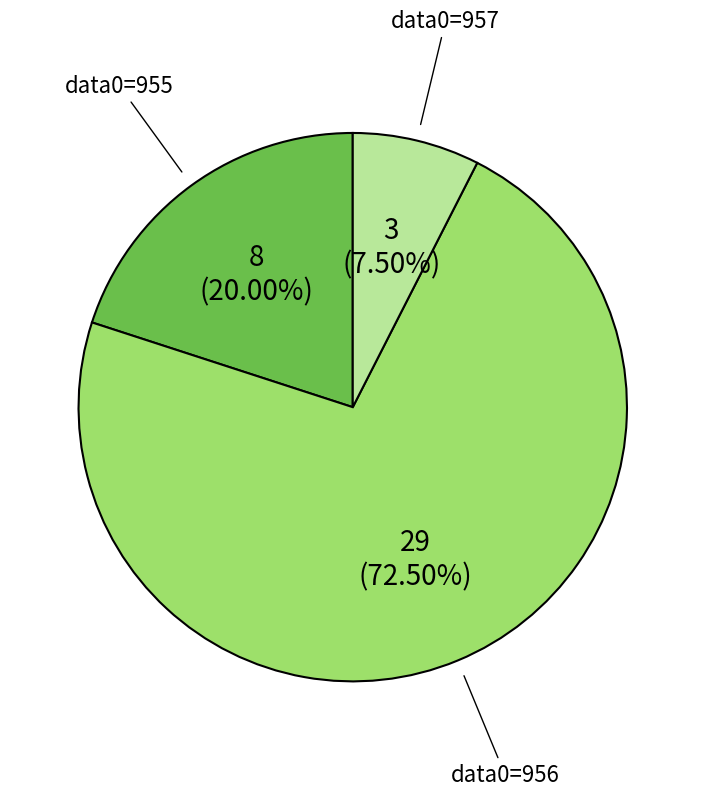

Does any single category account for the majority?

Yes